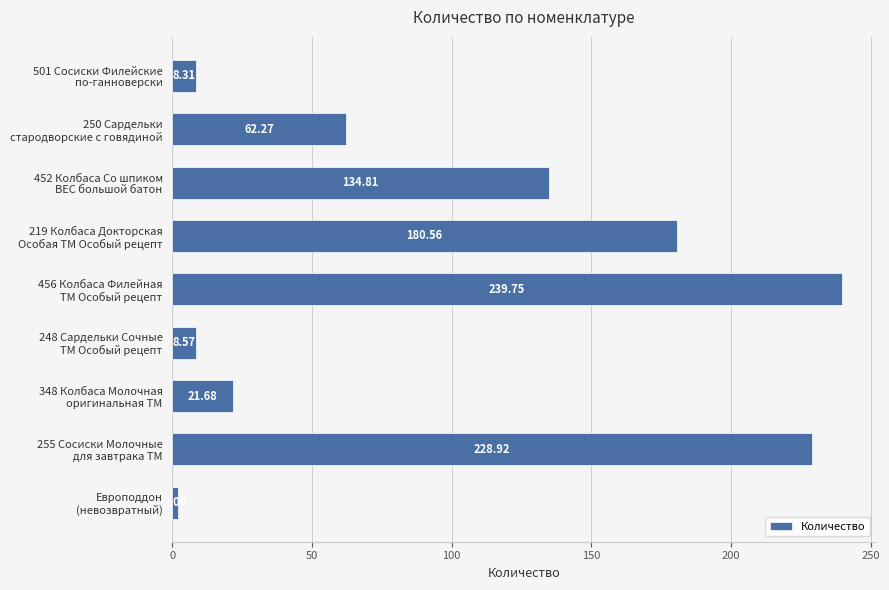

Rank the categories by value from highest to lowest.

456 Колбаса Филейная
ТМ Особый рецепт, 255 Сосиски Молочные
для завтрака ТМ, 219 Колбаса Докторская
Особая ТМ Особый рецепт, 452 Колбаса Со шпиком
ВЕС большой батон, 250 Сардельки
стародворские с говядиной, 348 Колбаса Молочная
оригинальная ТМ, 248 Сардельки Сочные
ТМ Особый рецепт, 501 Сосиски Филейские
по-ганноверски, Европоддон
(невозвратный)